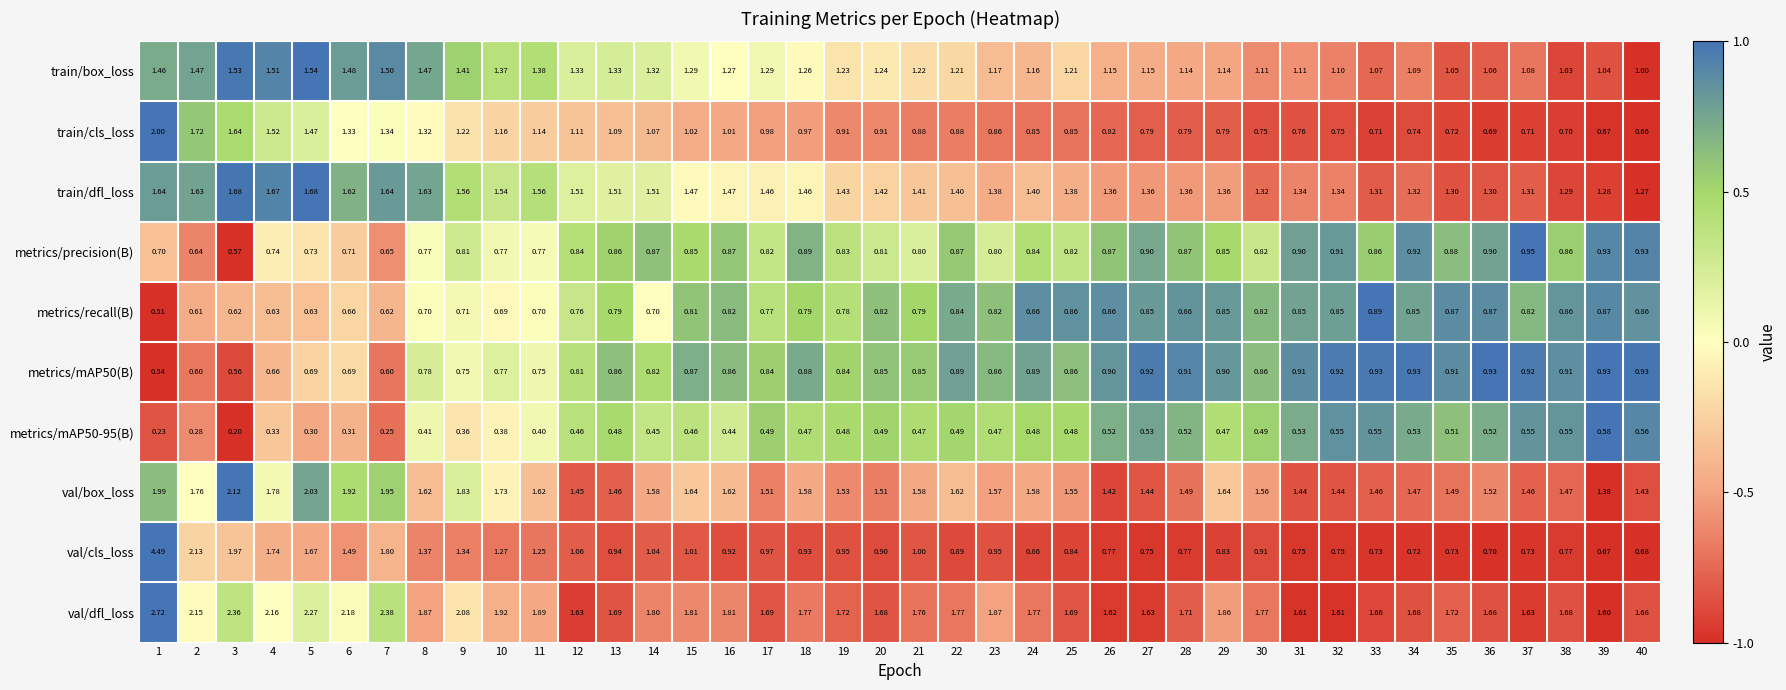

At which category is the sum across all series the highest?

1